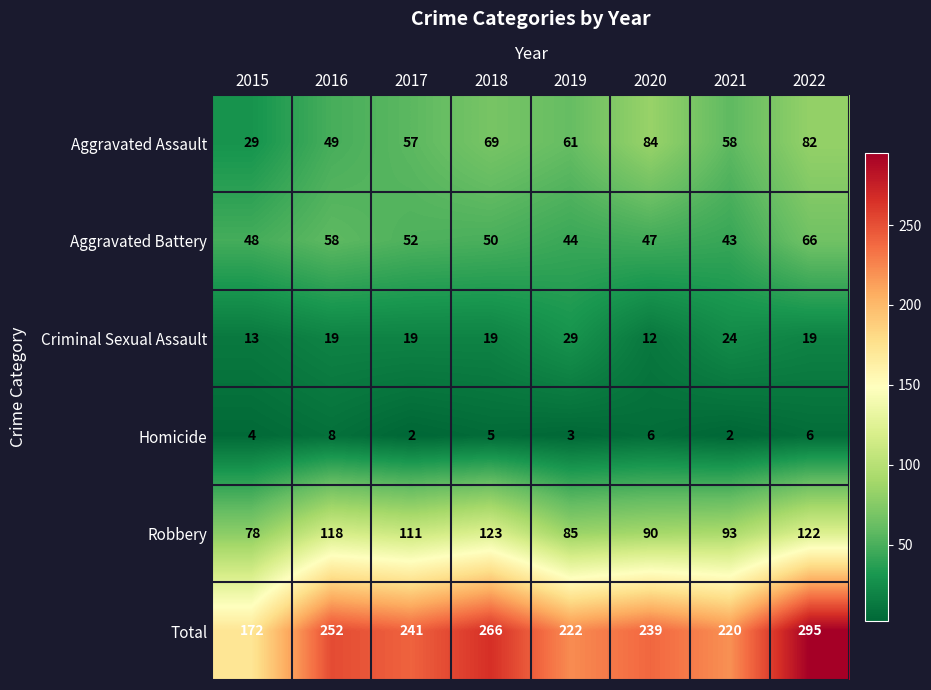

Which label corresponds to the largest value in the chart?

2022